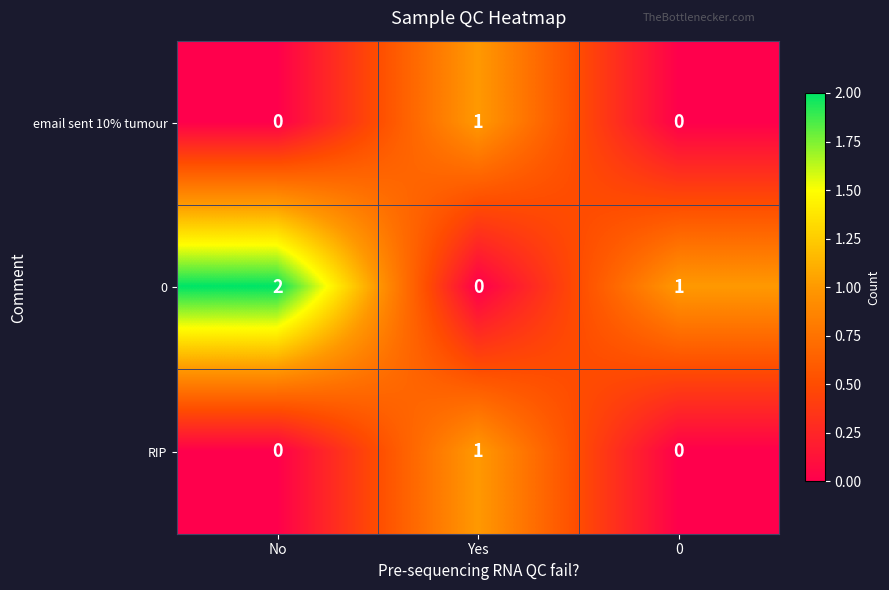

Which series has the largest total across all categories?

0